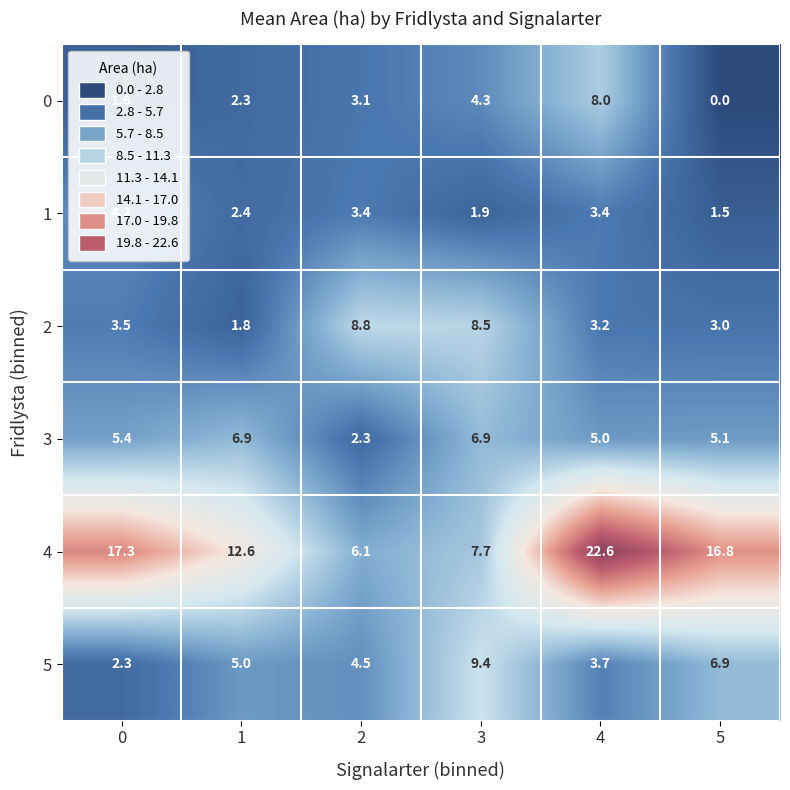

Rank the series at 2 from lowest to highest value.

3, 0, 1, 5, 4, 2